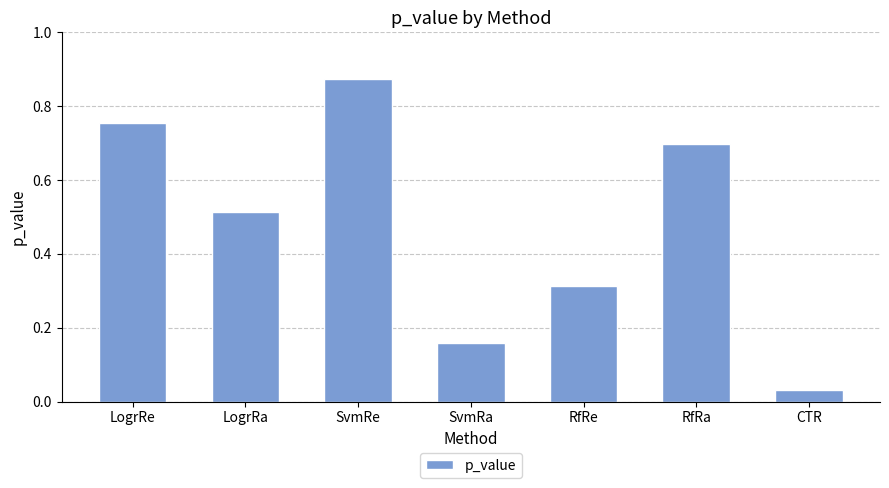

The value at SvmRe is 1.5. True or false?

False